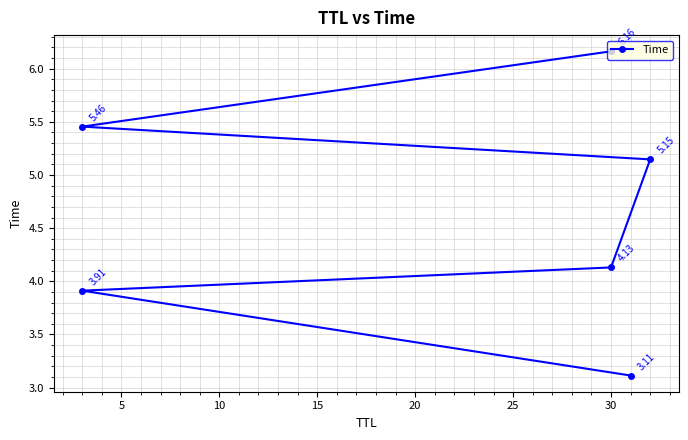

Reading left to right, transcribe all the data shown in this chart.

3.1	3.9	4.1	5.1	5.5	6.2